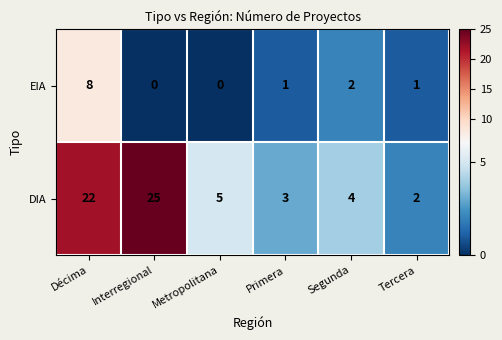

Is it true that DIA equals 22 at Décima?

True